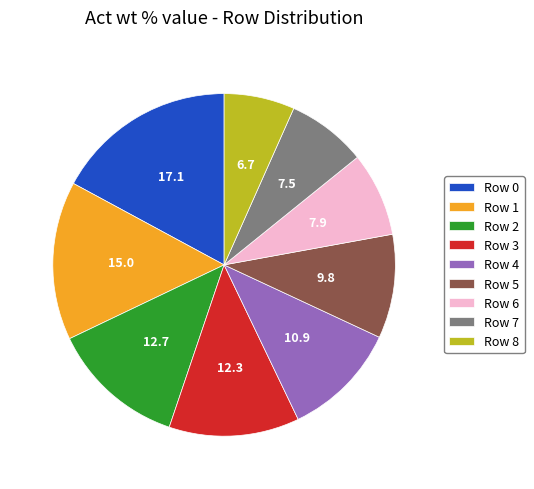

Between Row 4 and Row 5, which is larger?

Row 4